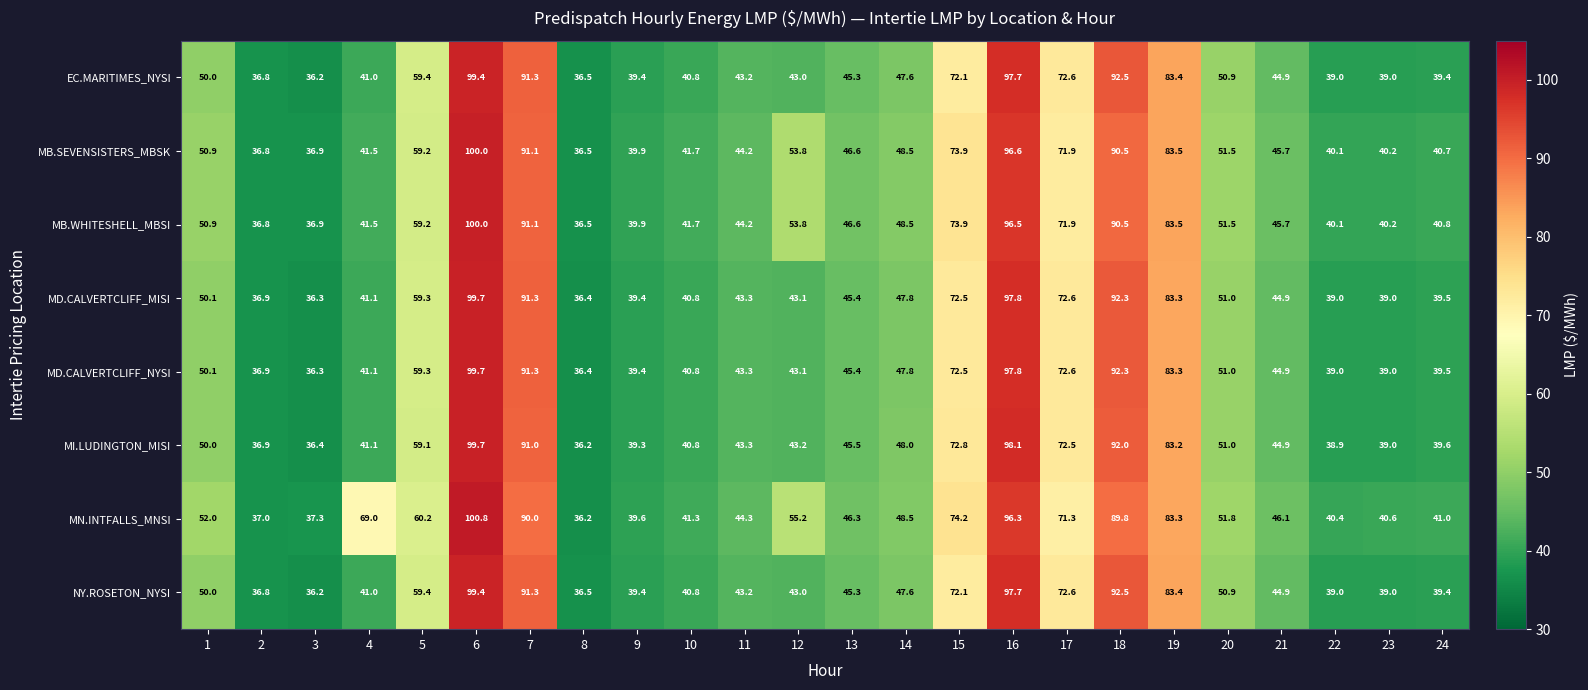

Which series has the widest spread of values?

MN.INTFALLS_MNSI